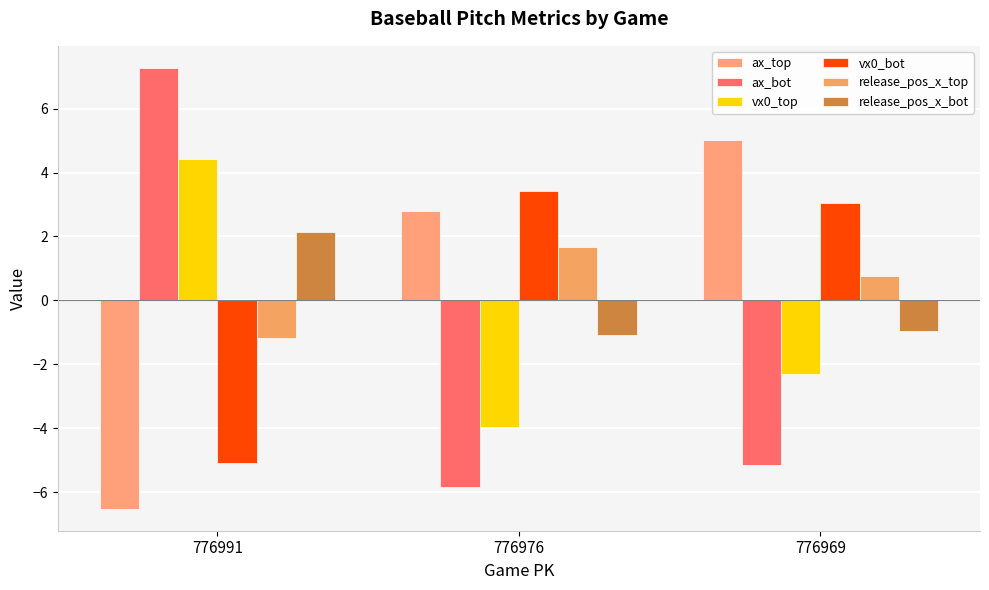

Reading right to left, transcribe all the data shown in this chart.

ax_top: 776969=5.0	776976=2.8	776991=-6.5
ax_bot: 776969=-5.1	776976=-5.8	776991=7.3
vx0_top: 776969=-2.3	776976=-4.0	776991=4.4
vx0_bot: 776969=3.0	776976=3.4	776991=-5.1
release_pos_x_top: 776969=0.8	776976=1.7	776991=-1.2
release_pos_x_bot: 776969=-1.0	776976=-1.1	776991=2.2